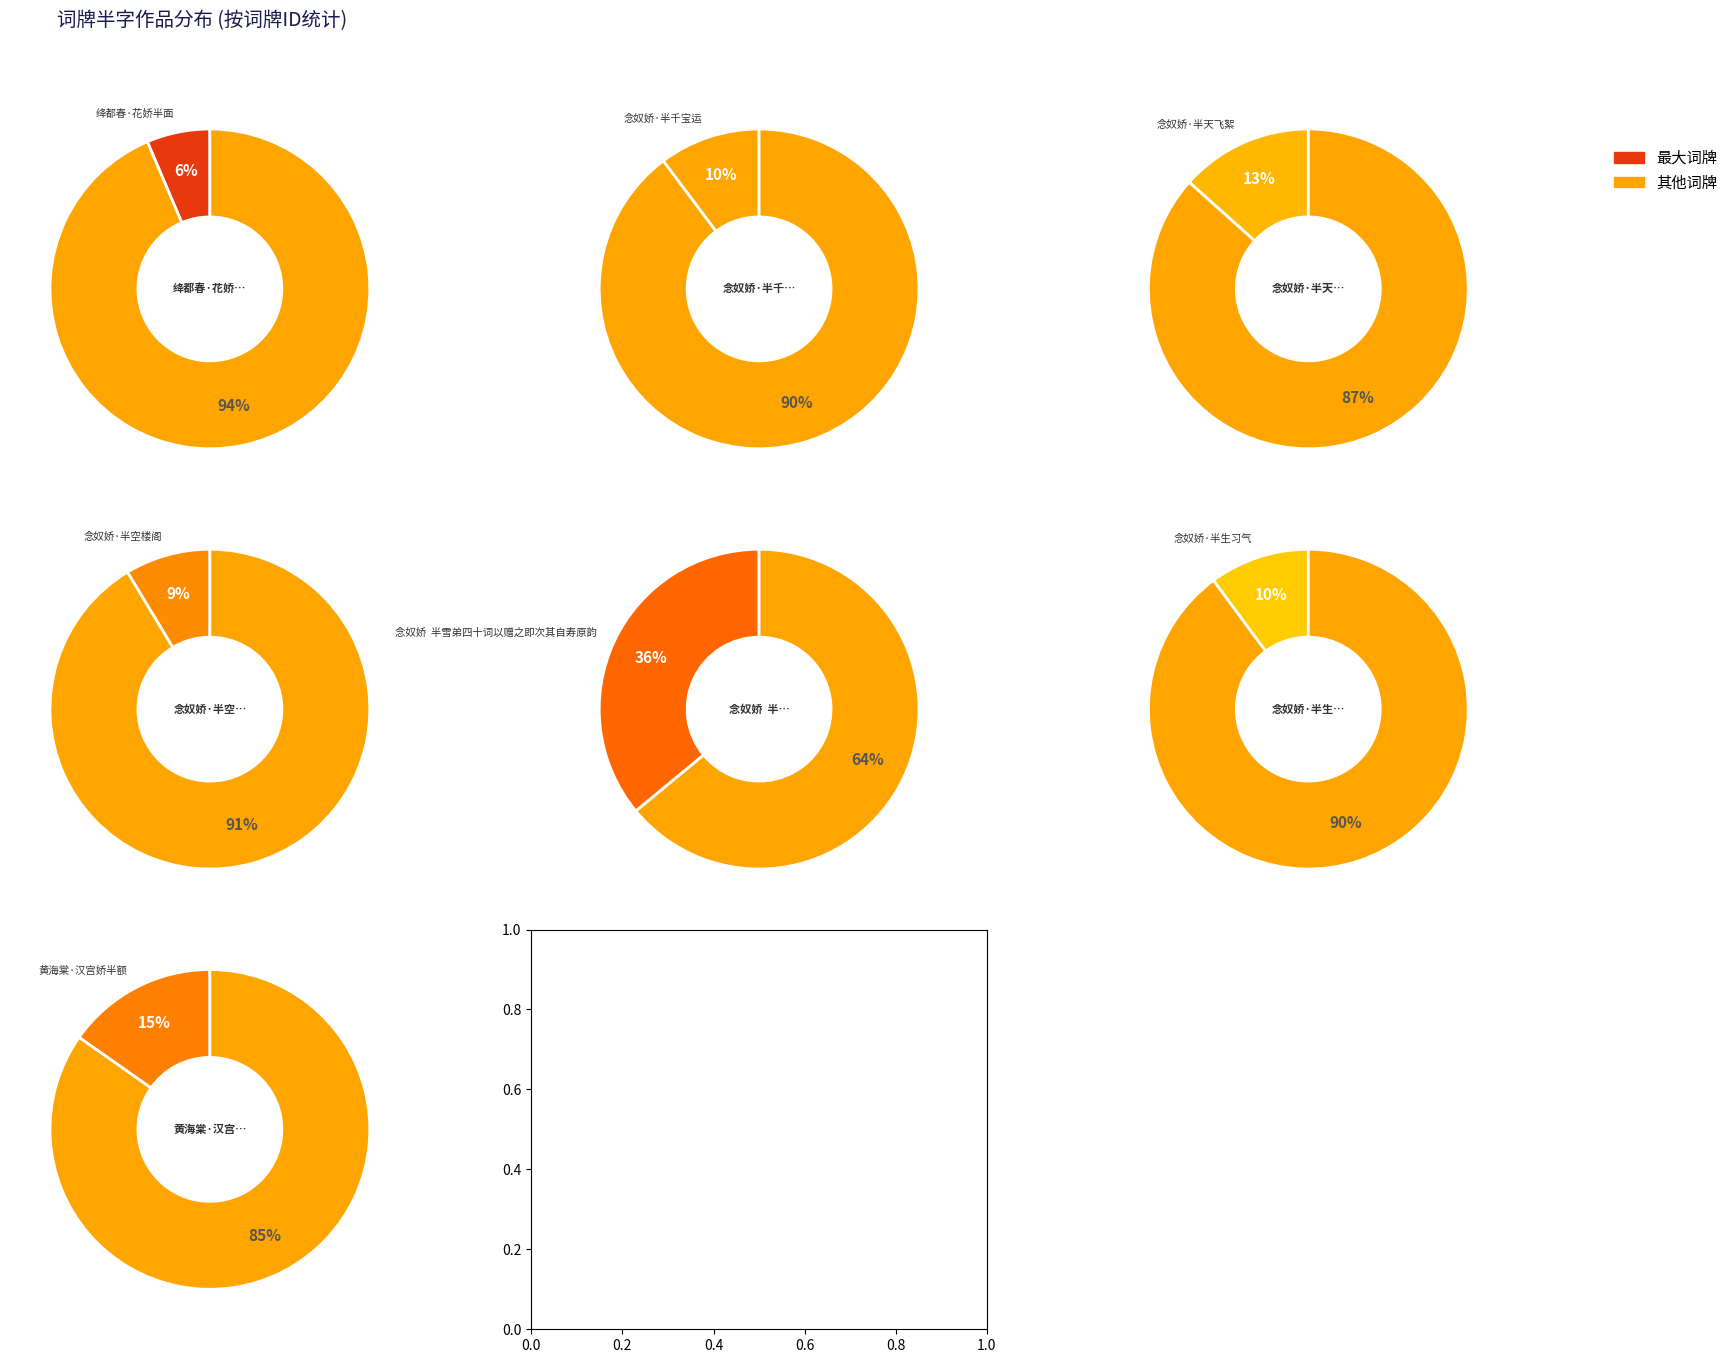

Which category has the smallest portion of the pie?

绛都春·花娇半面